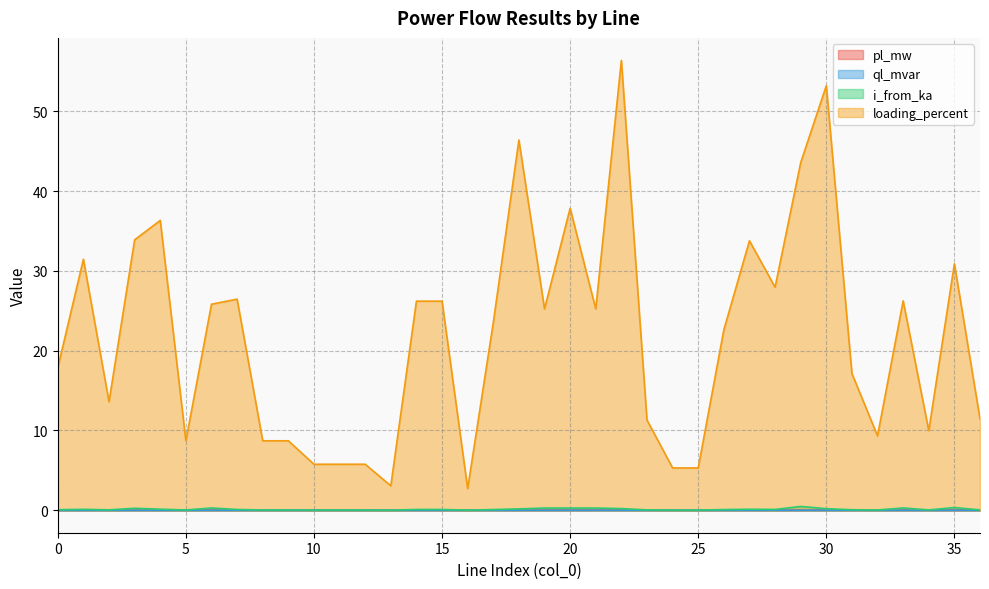

What is the spread (max minus min) of values at 34?

10.0